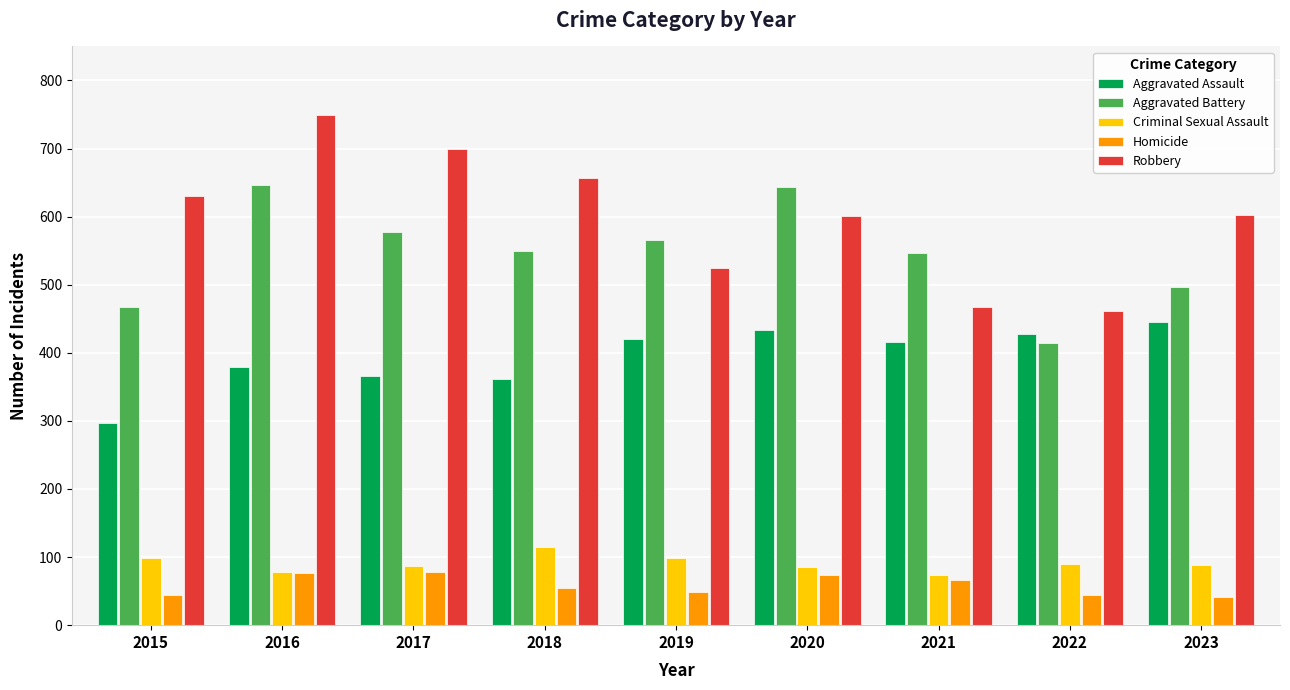

Which series has the widest spread of values?

Robbery